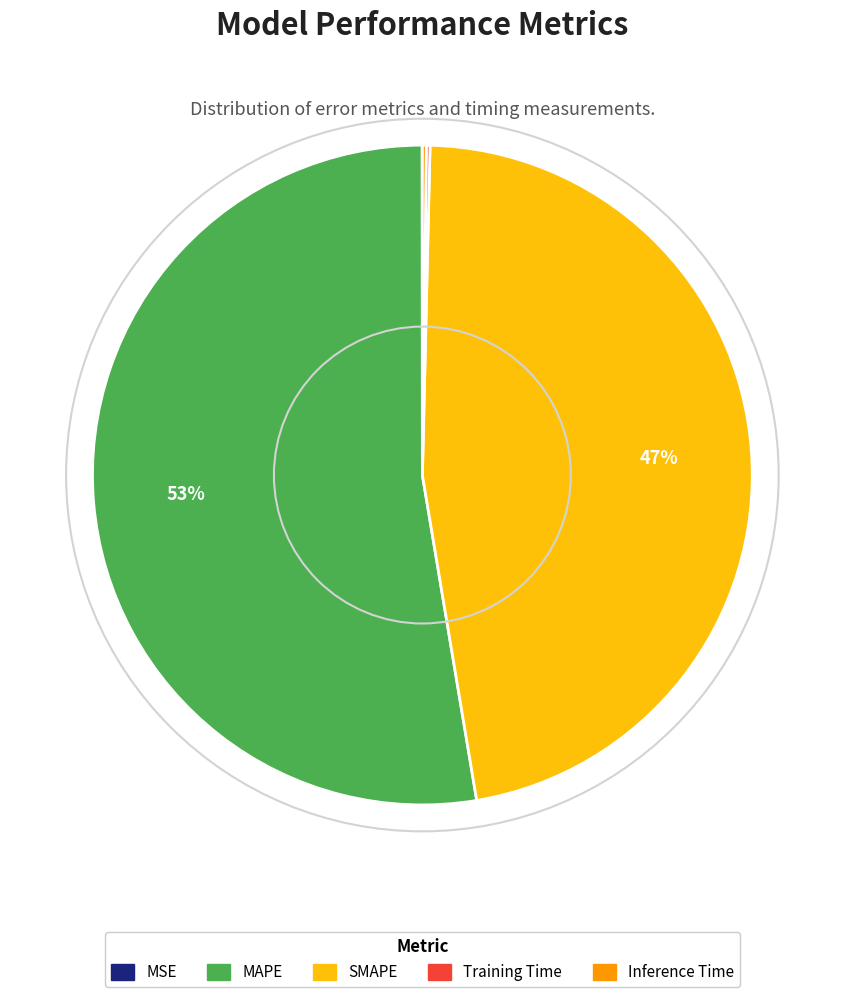

To the nearest percent, what is the average slice percentage?

20%